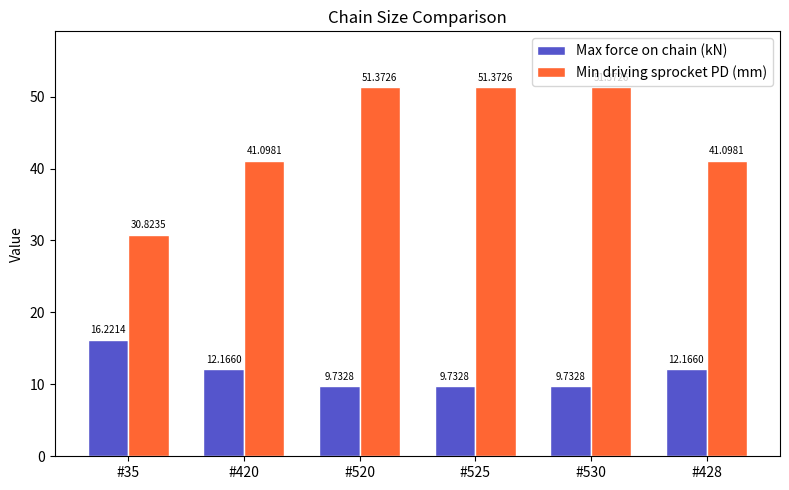

Which series has the largest range (max minus min)?

Min driving sprocket PD (mm)